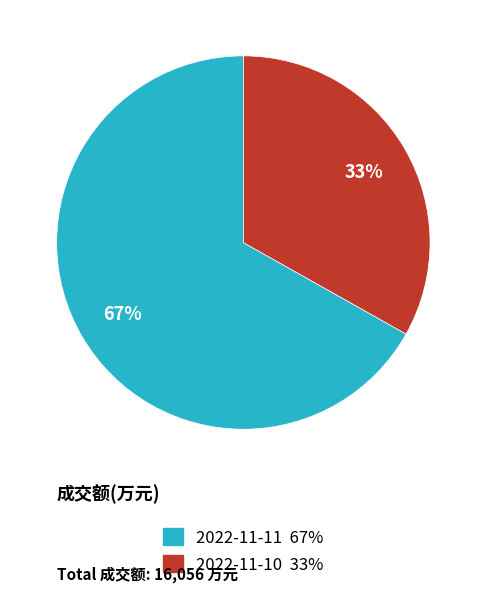

What is the ratio of the value at 2022-11-11 to the value at 2022-11-10?

2.0